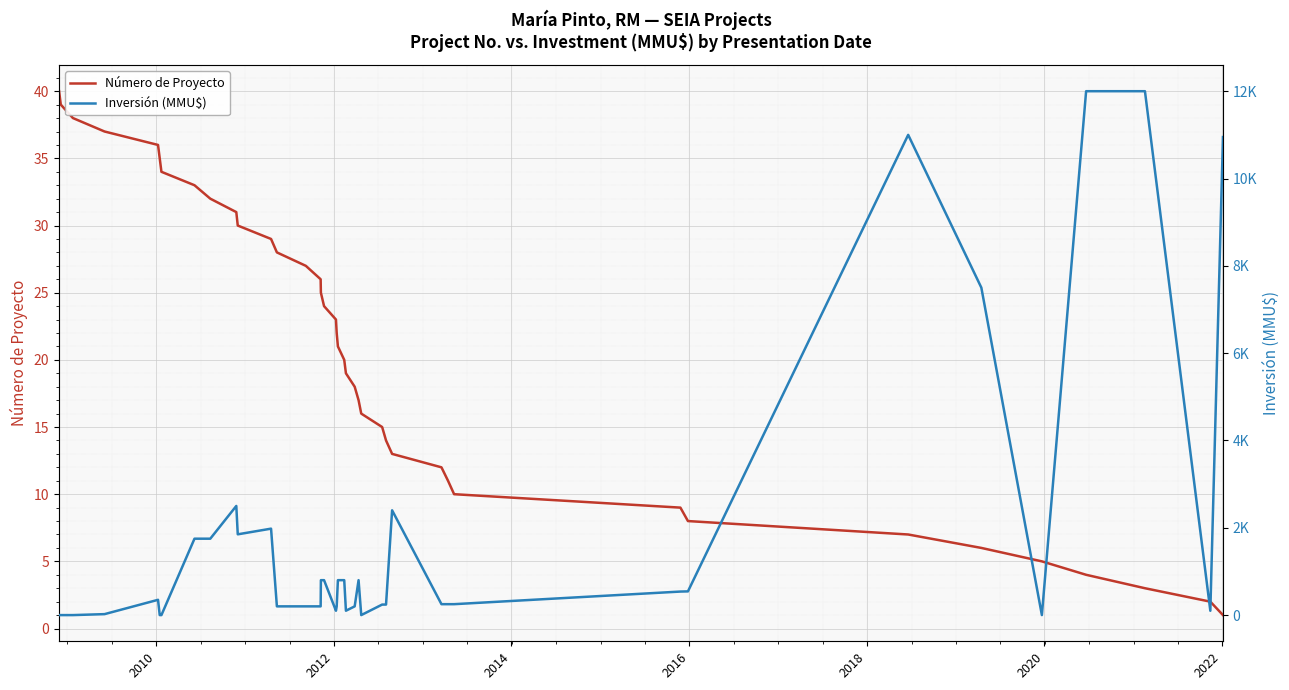

What is the highest value of the Número de Proyecto series?

40